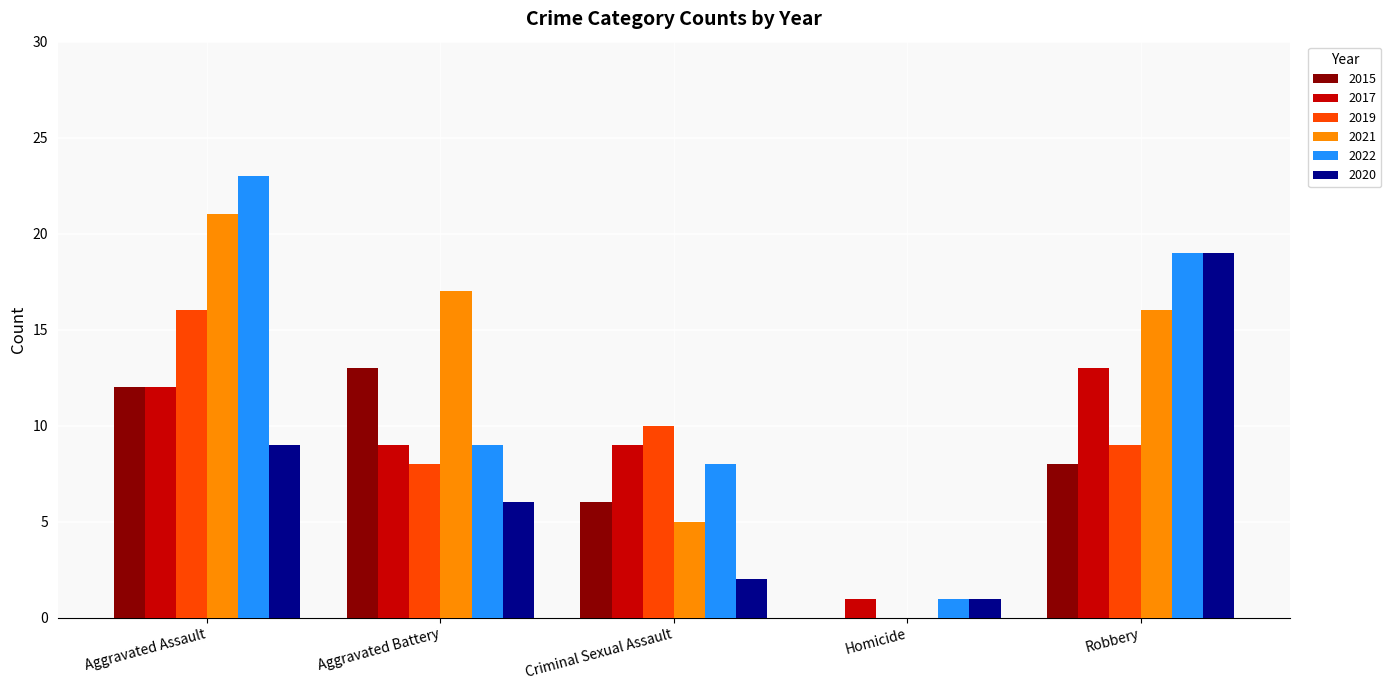

How many positive values does the 2021 series have?

4